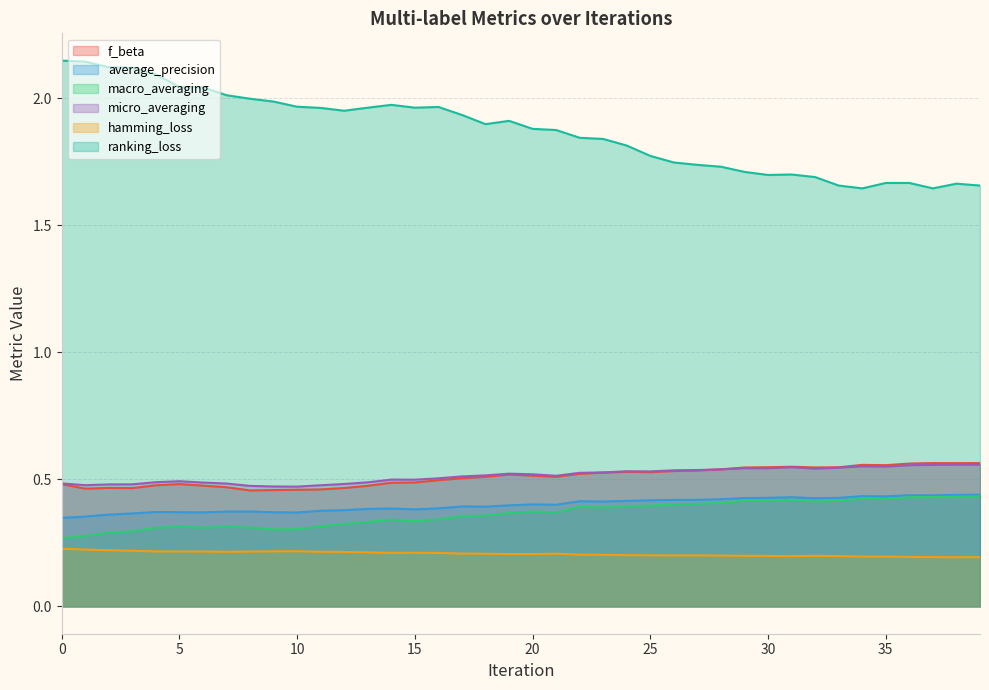

What is the difference between the ranking_loss values at 14 and 38?

0.3